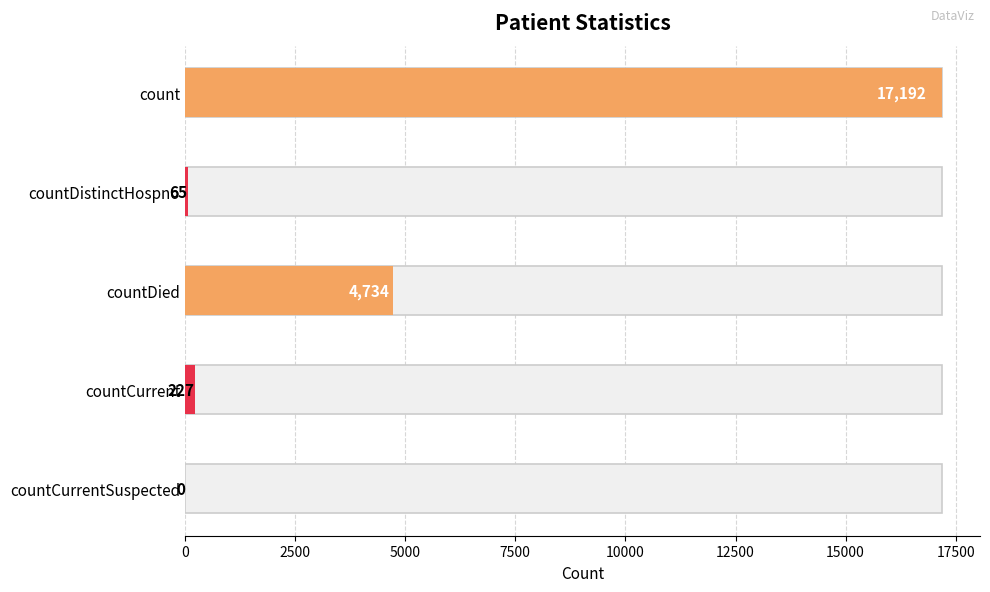

Reading left to right, what are all the values shown in this chart?

17192	65	4734	227	0